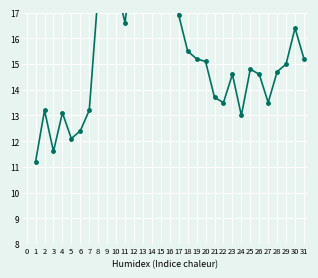

What is the minimum value shown in the chart?

11.2